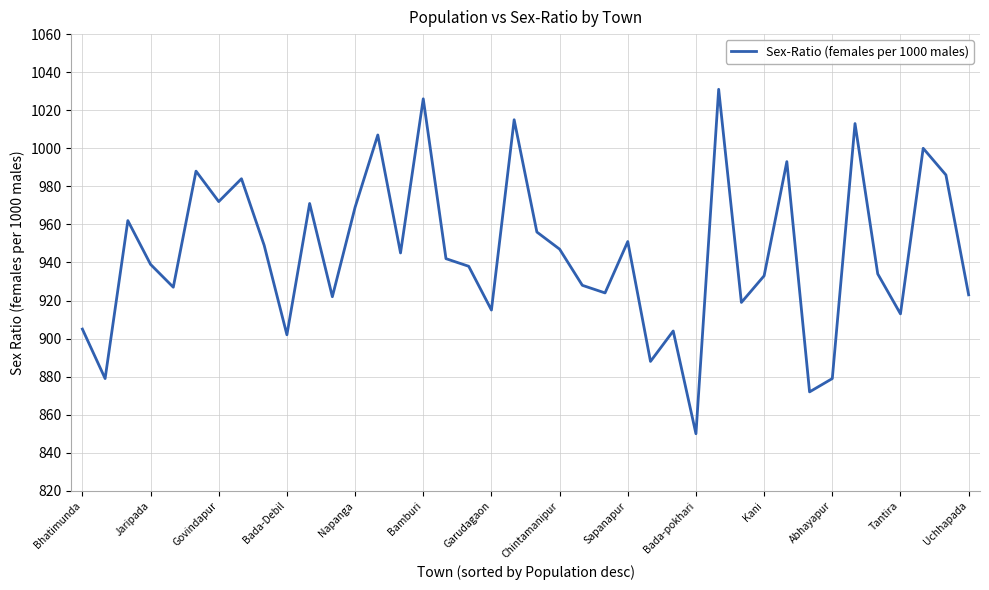

What is the average value?

945